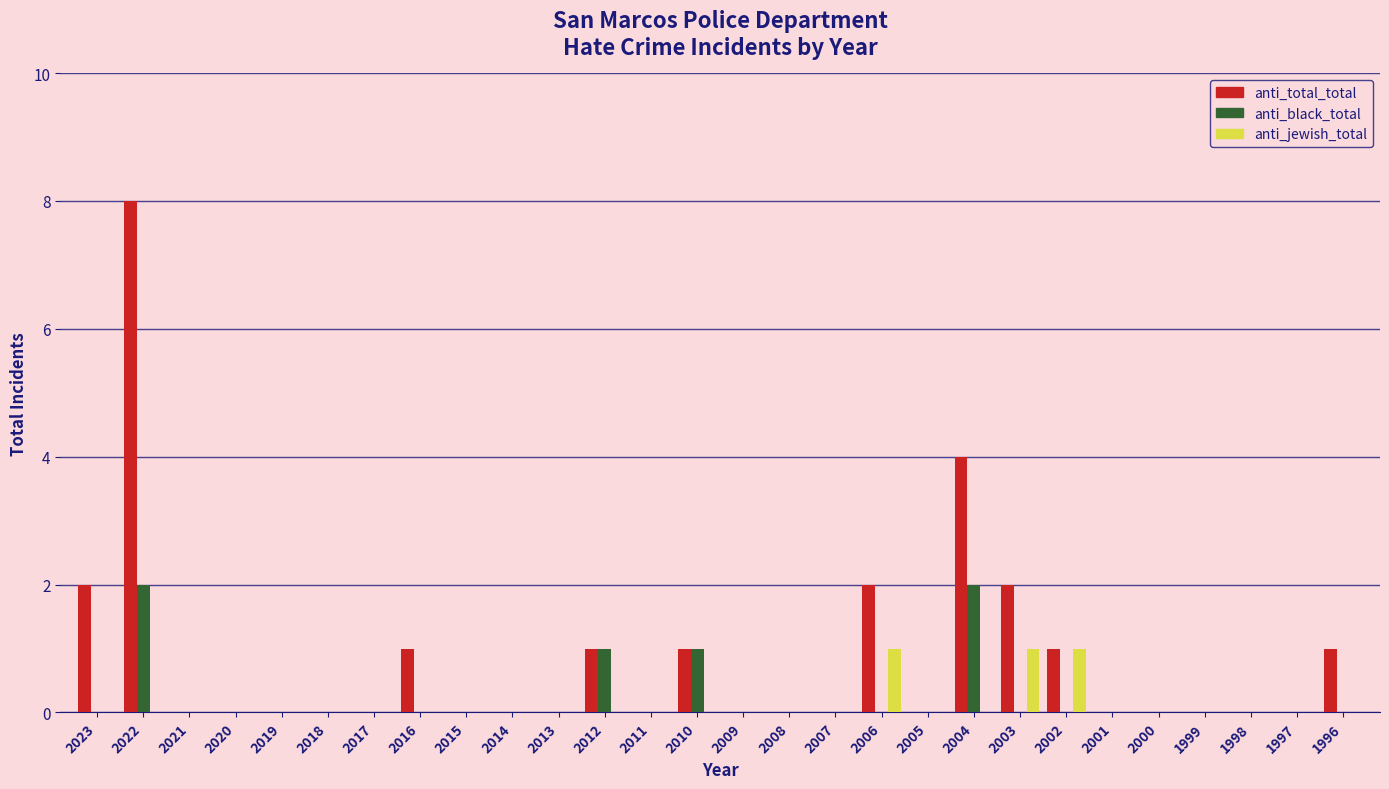

Between 2001 and 1996, which series saw the biggest shift?

anti_total_total